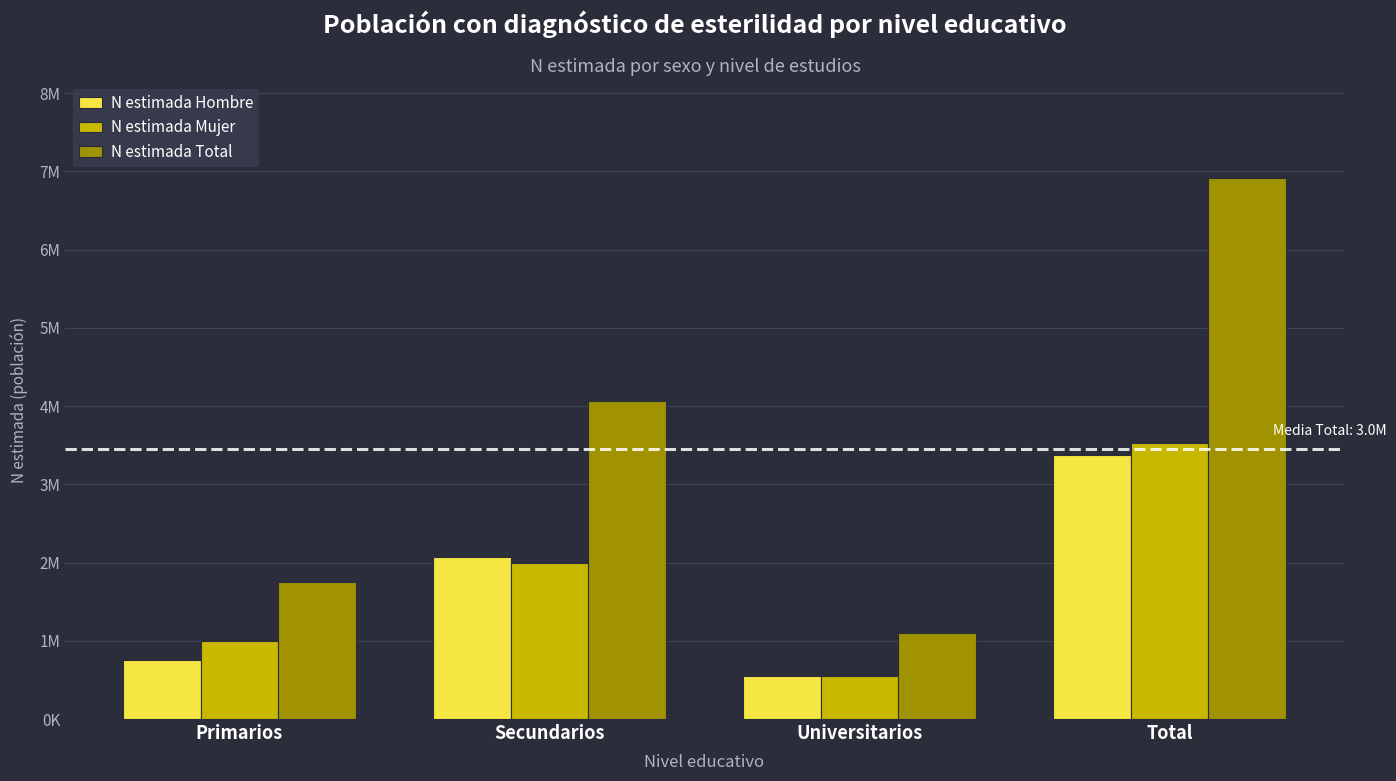

Where is N estimada Hombre nearest to the value 1962252?

Secundarios